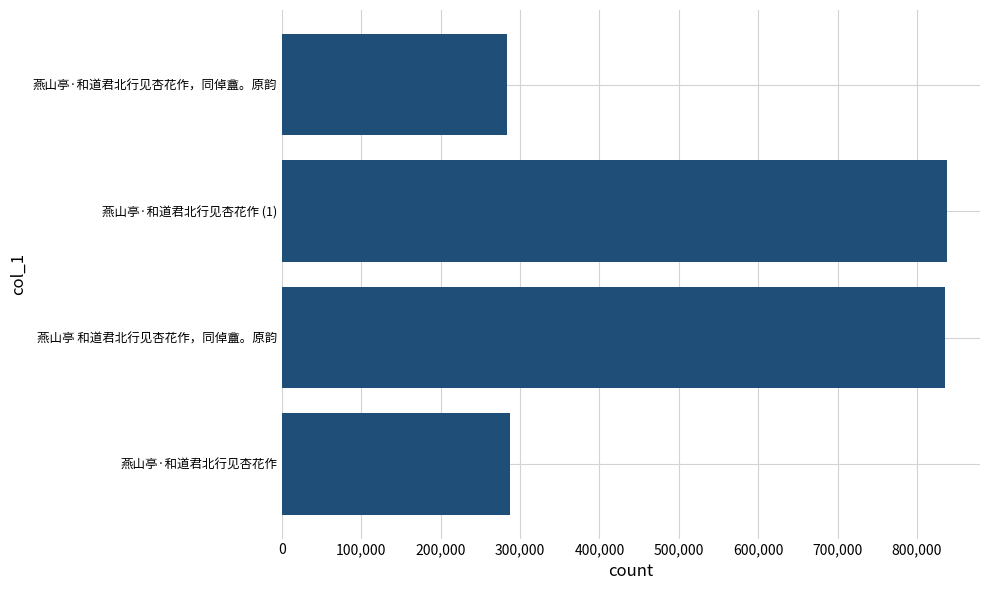

Between 燕山亭·和道君北行见杏花作 and 燕山亭 和道君北行见杏花作，同倬盦。原韵, which is larger?

燕山亭 和道君北行见杏花作，同倬盦。原韵